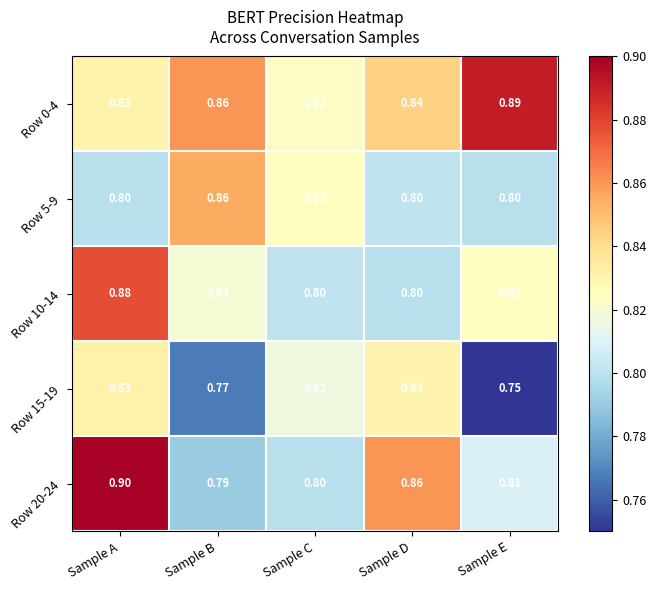

Which series has the largest range (max minus min)?

Row 20-24